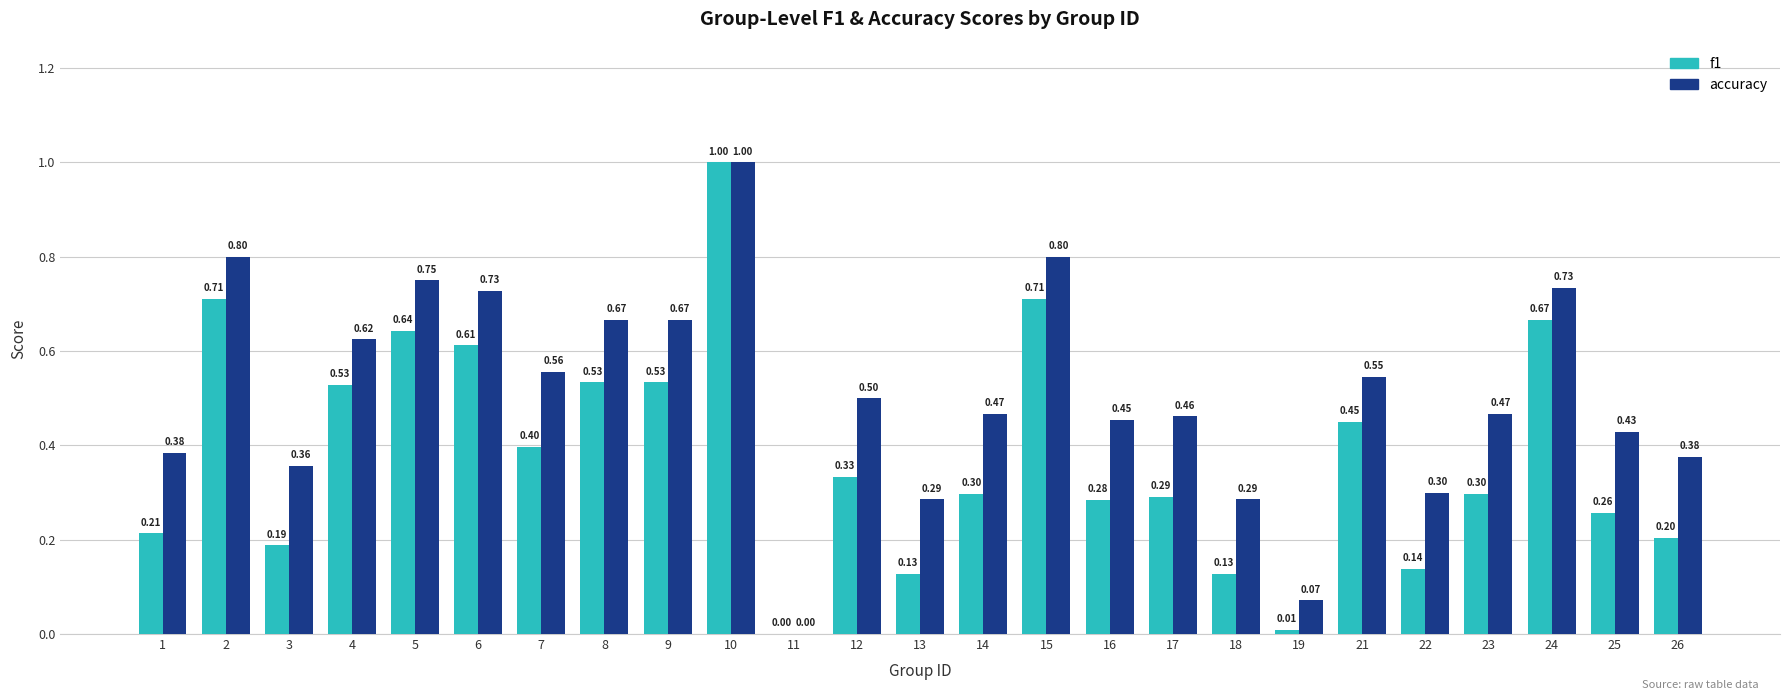

Is it true that accuracy equals 0.2 at 18?

False